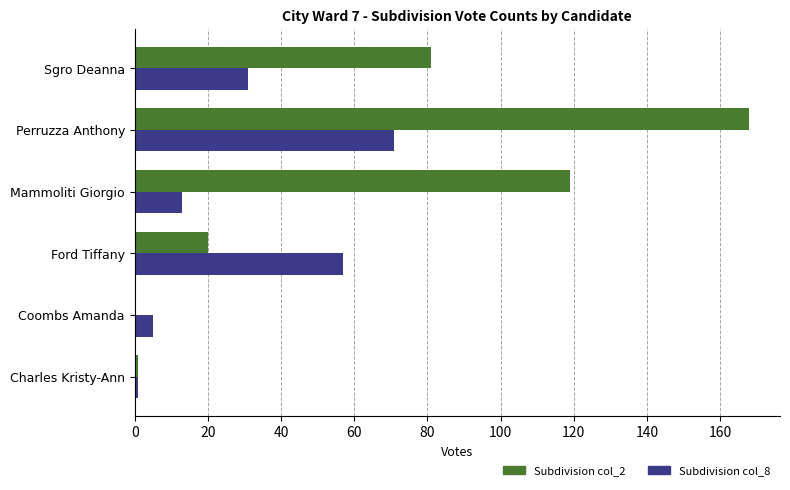

At which category is the sum across all series the highest?

Perruzza Anthony